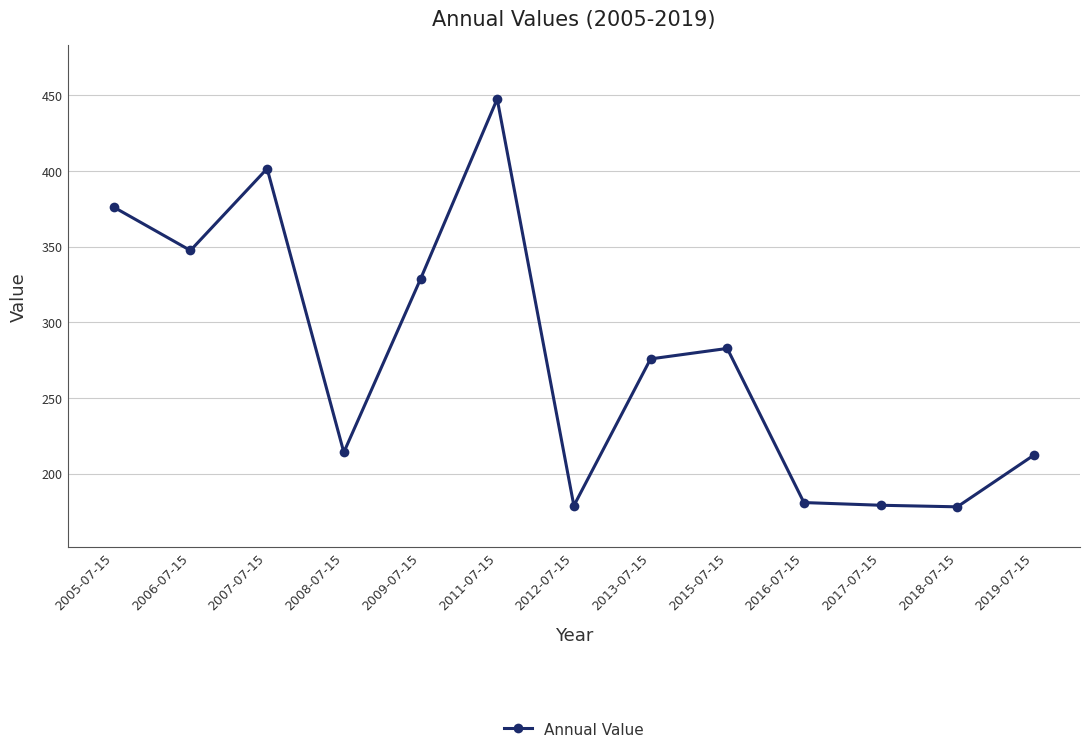

At which category does the chart reach its peak across all series?

2011-07-15